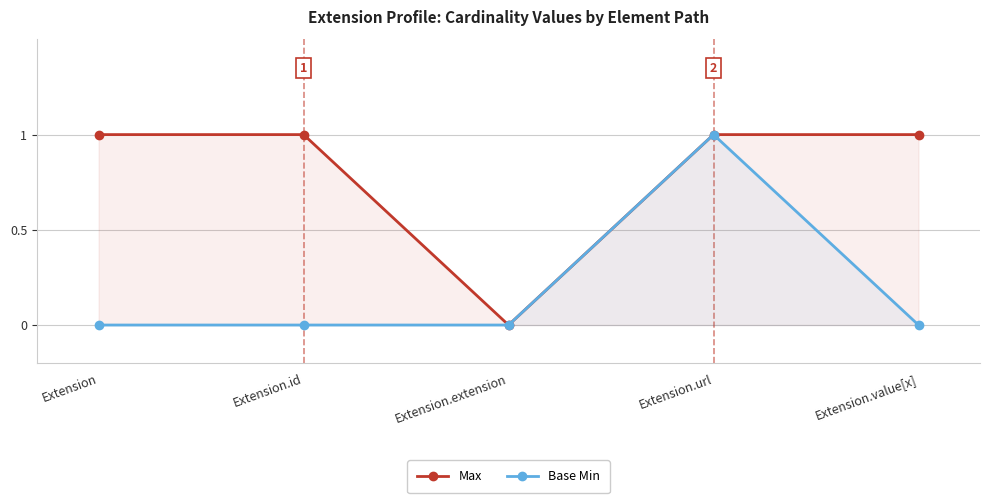

List the series in order of their peak value, lowest first.

Max, Base Min